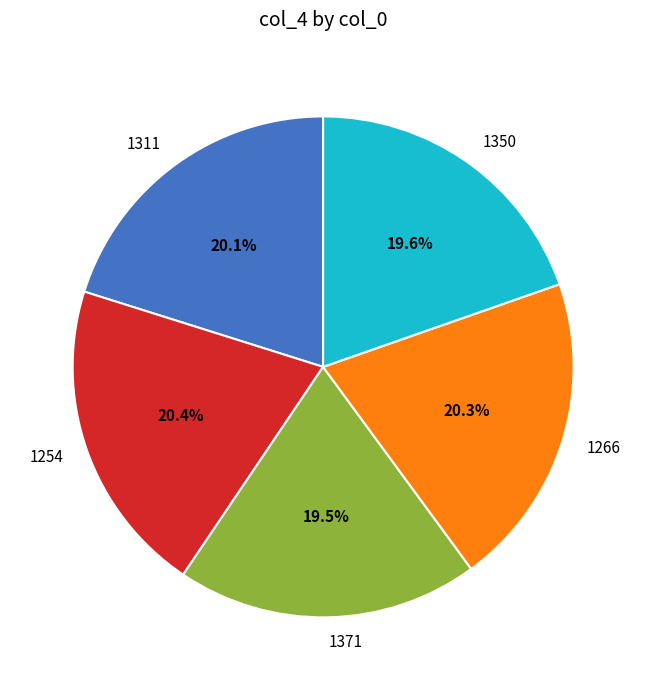

Is there any slice that represents more than half of the pie?

No